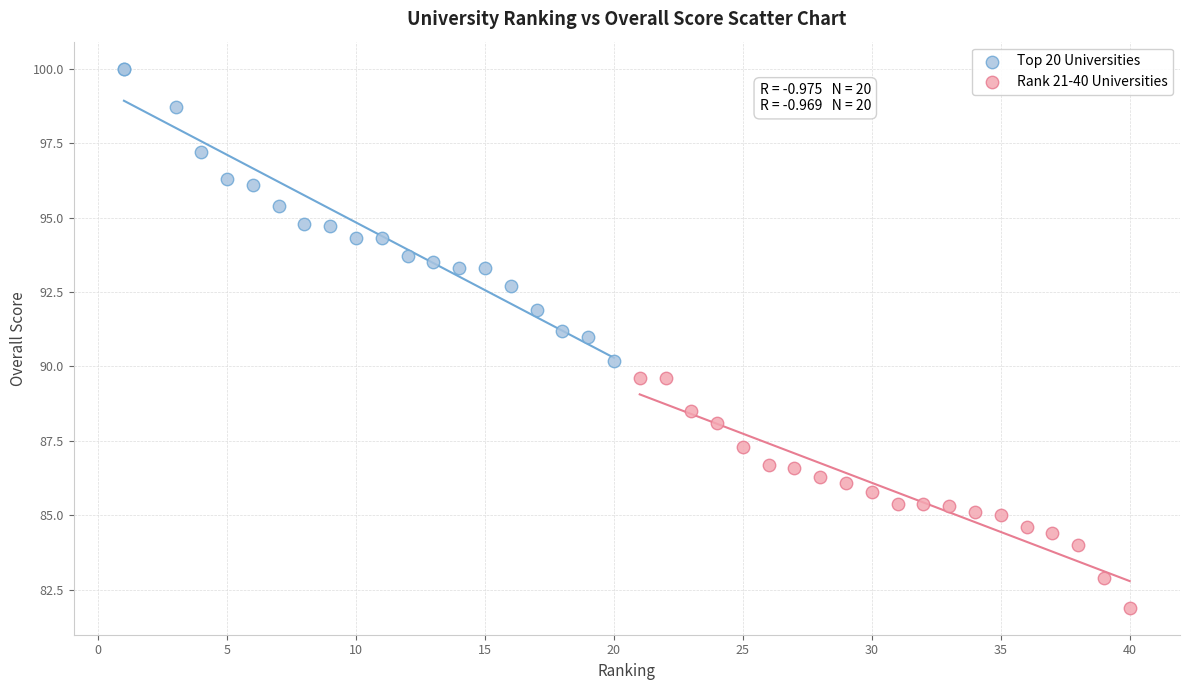

Which series contains the lowest Y value?

Rank 21-40 Universities